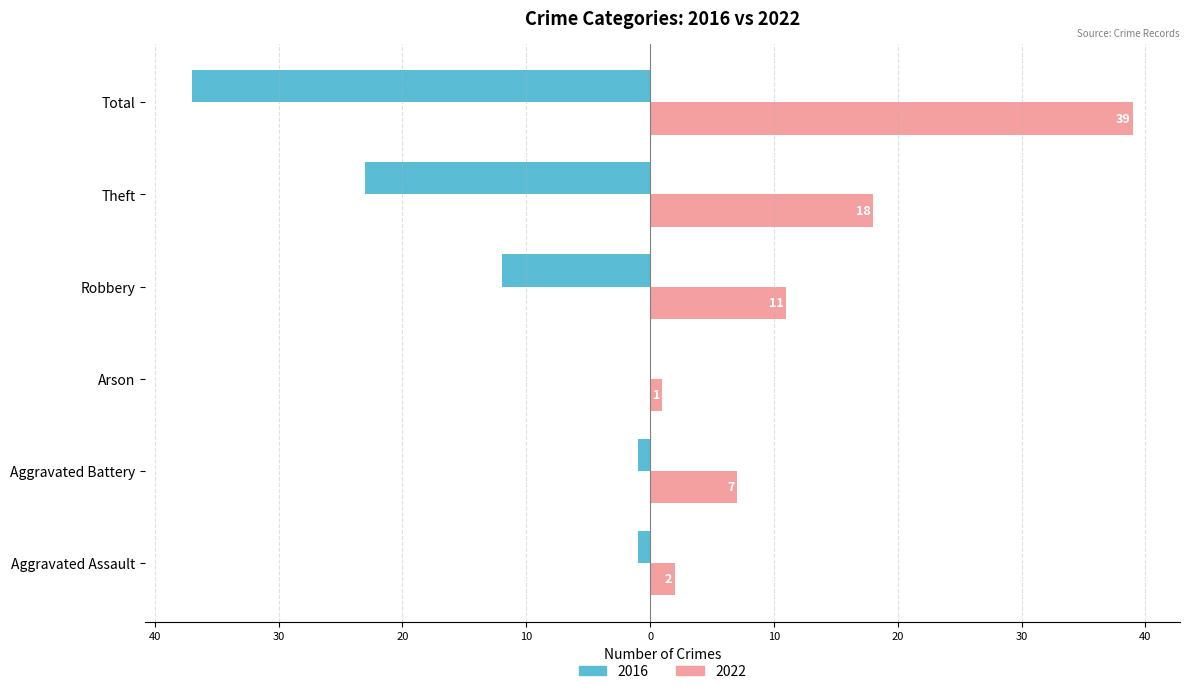

Is the value of 2016 at Theft greater than the value of 2022 at Theft?

No